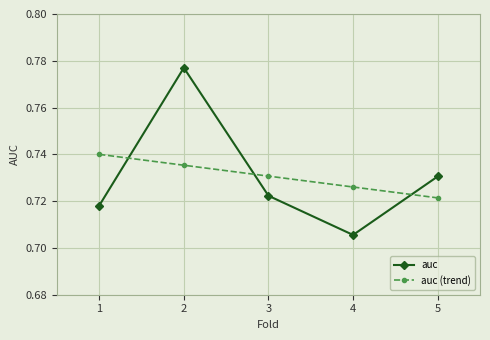

True or false: auc (trend) has more than 0 points higher than both neighbors.

False